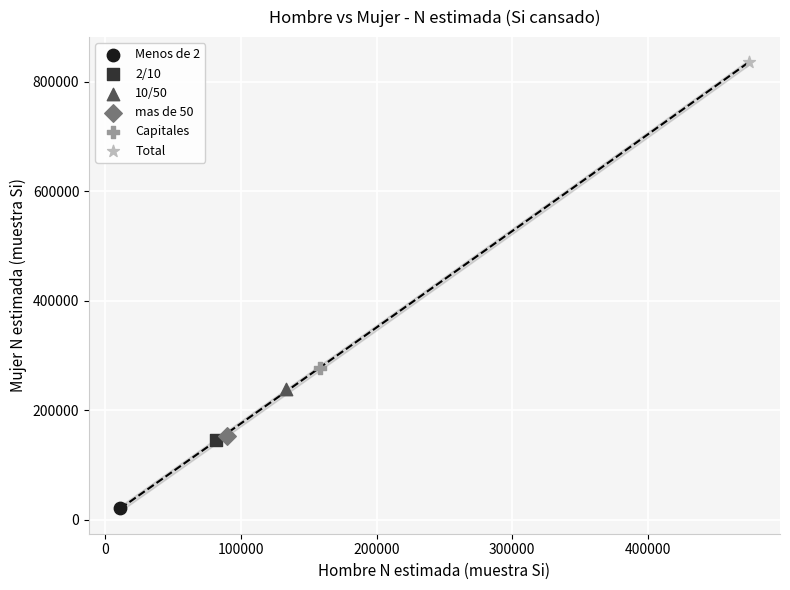

What are all the series names shown in the legend?

Menos de 2, 2/10, 10/50, mas de 50, Capitales, Total